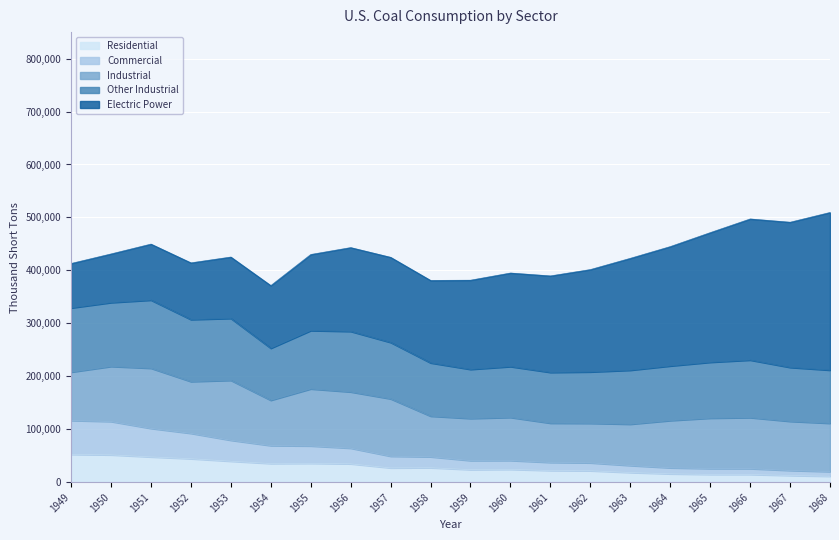

What are all the series names shown in the legend?

Residential, Commercial, Industrial, Other Industrial, Electric Power